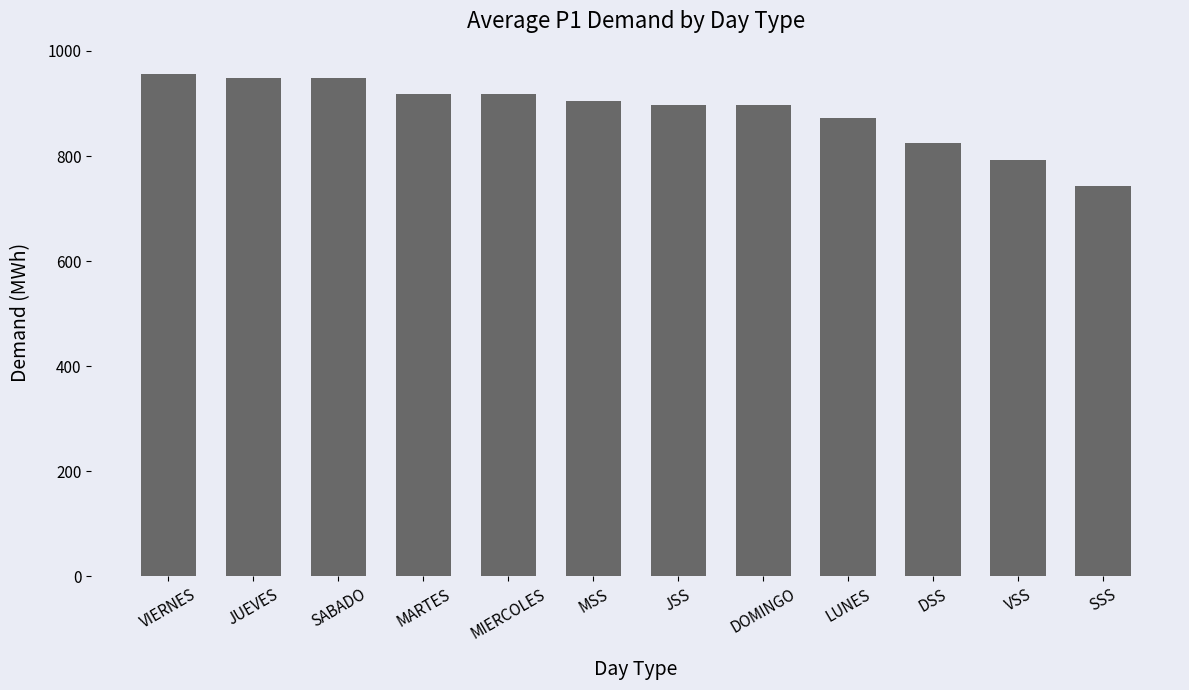

What is the ratio of the value at VIERNES to the value at VSS?

1.2